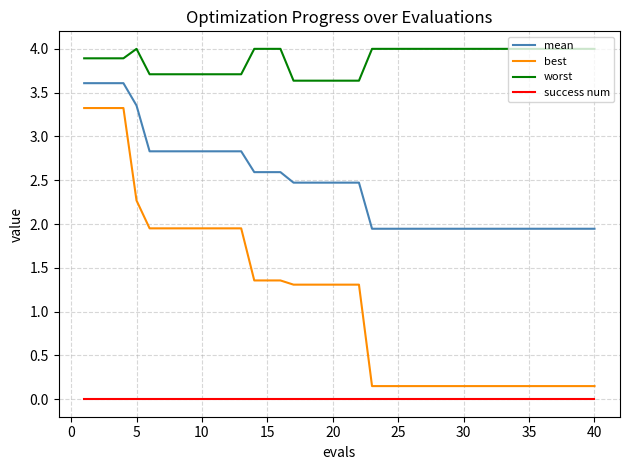

How many lines are shown in the chart?

4